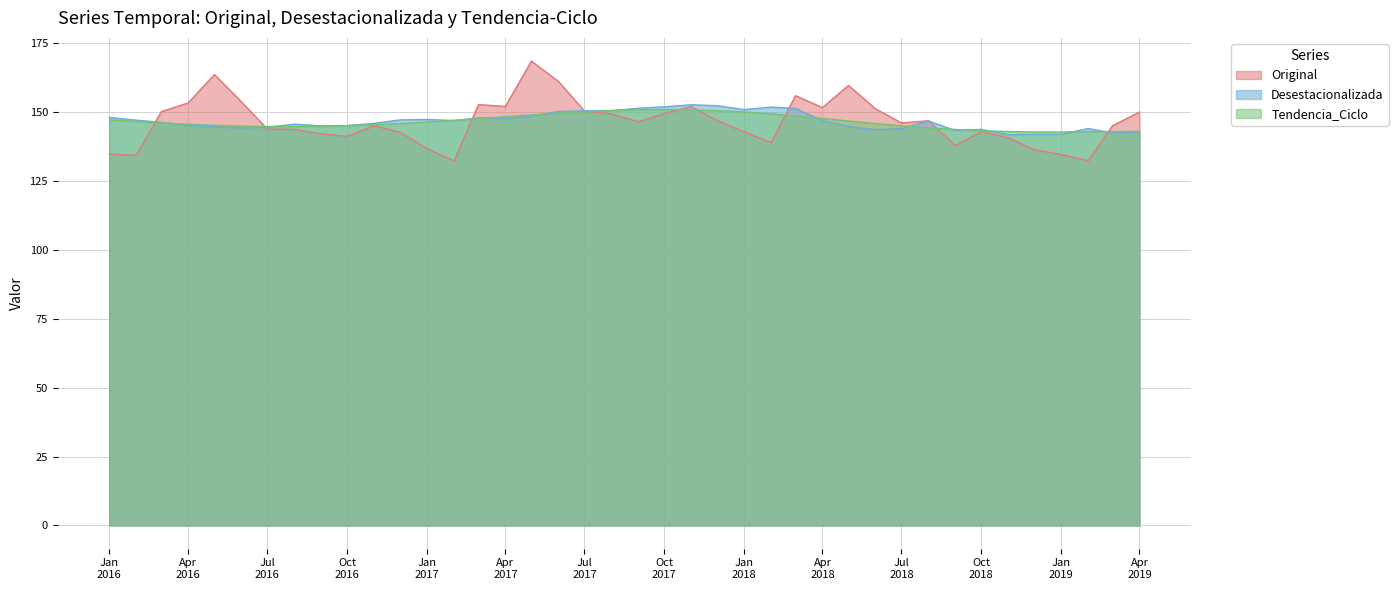

Which series ends up on top after the final intersection of Original and Tendencia_Ciclo?

Original